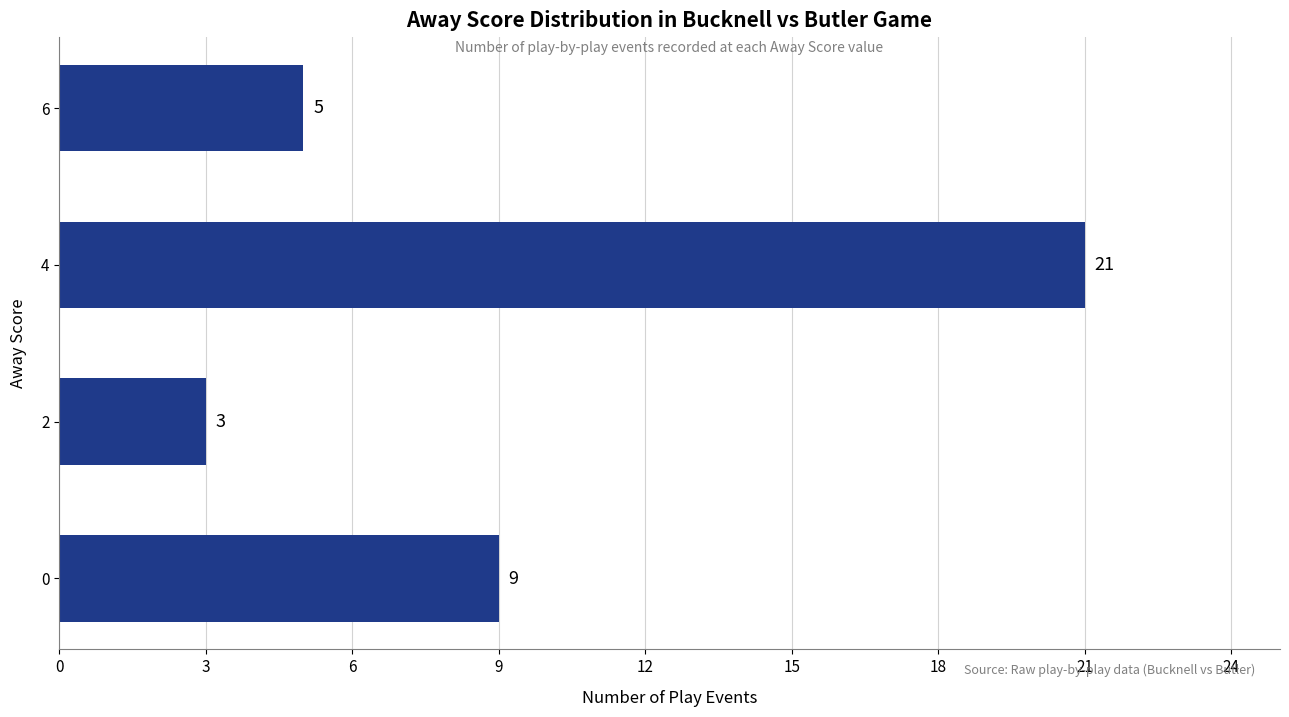

The chart shows a value of 9 at 0. True or false?

True